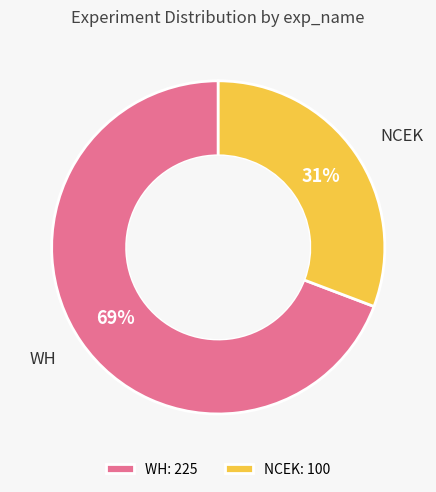

Which category has the biggest portion of the pie?

WH